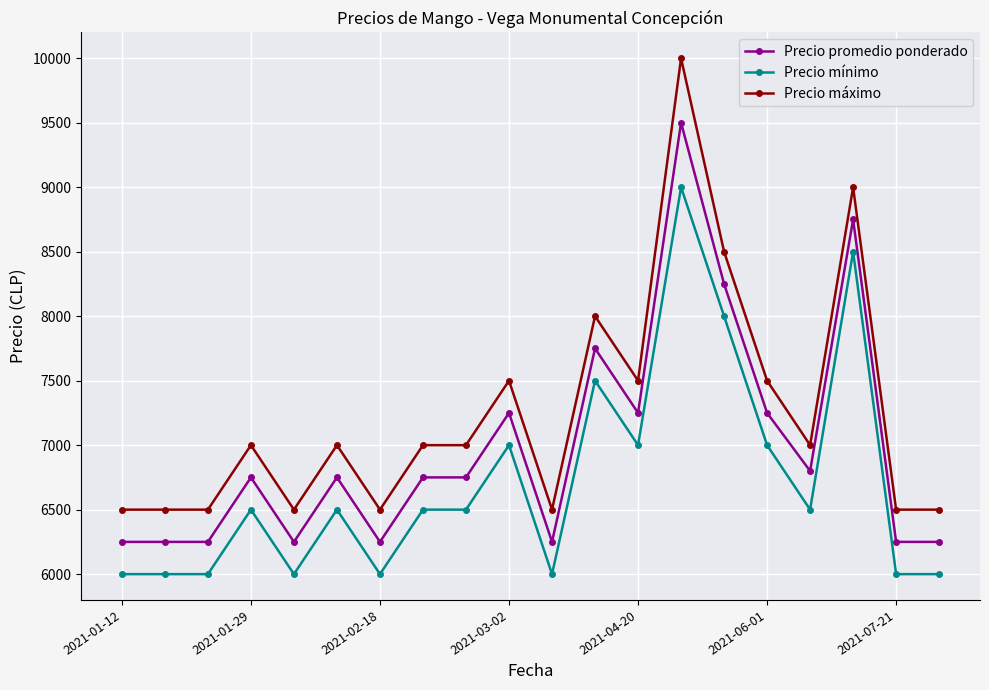

True or false: Precio promedio ponderado has more than 2 interior local peaks.

True